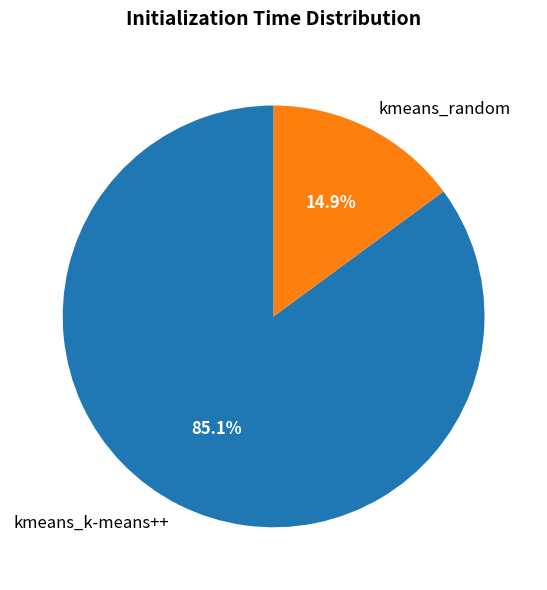

How many segments does this pie chart have?

2